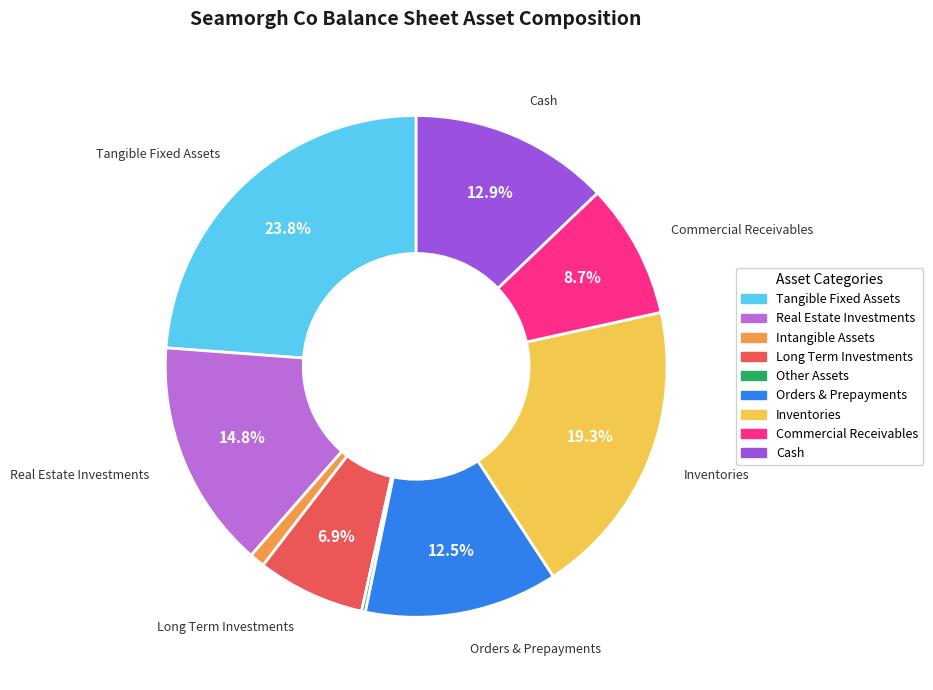

Is there a majority slice in this chart?

No